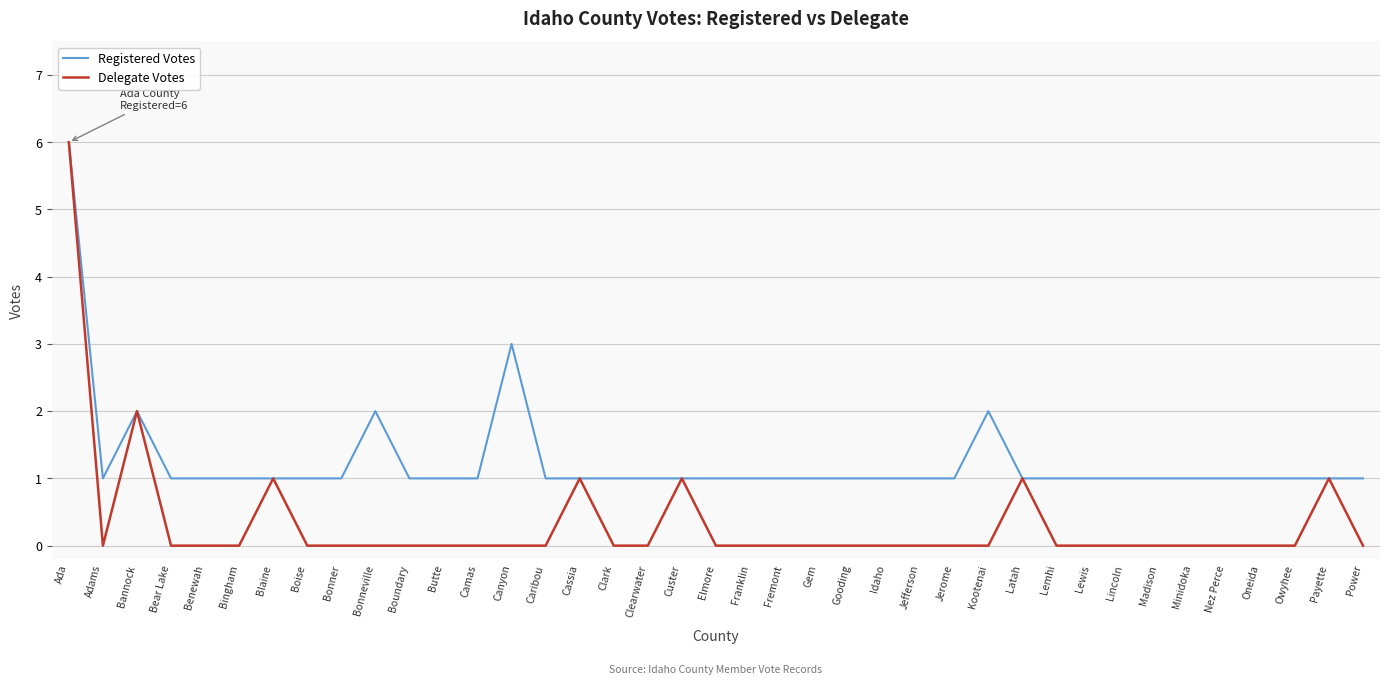

What is the sum of all Registered Votes values?

49